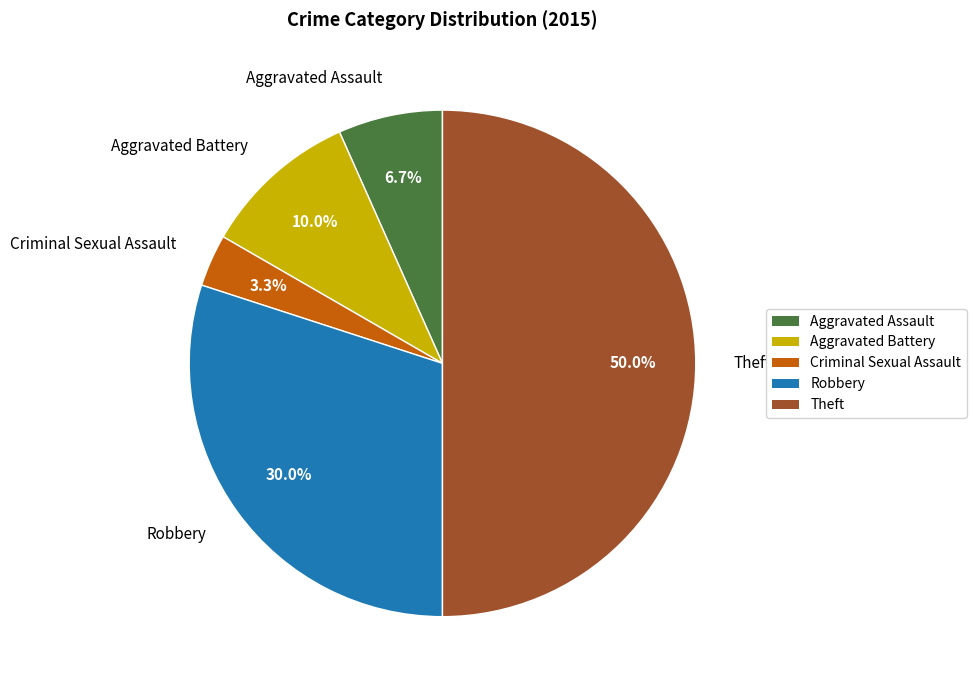

Which slice is the smallest?

Criminal Sexual Assault